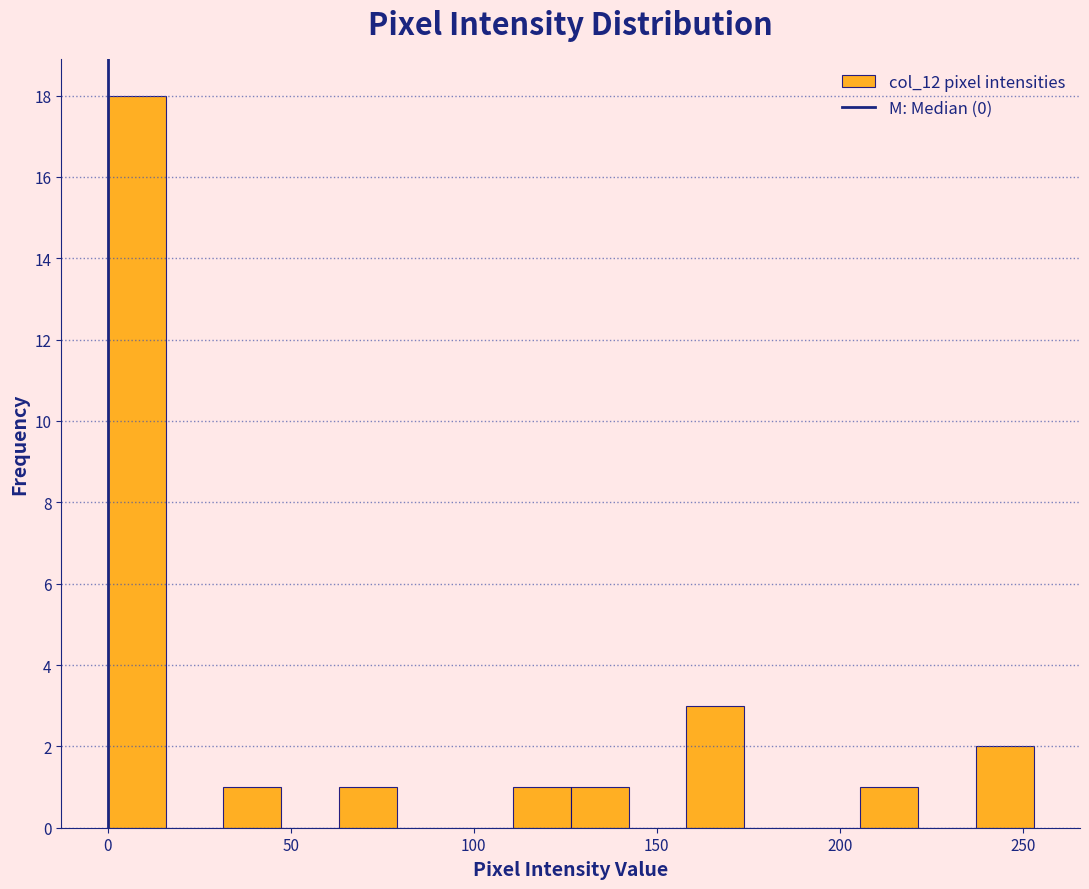

Read against the x-axis, roughly where is the centre of the tallest bar?

10